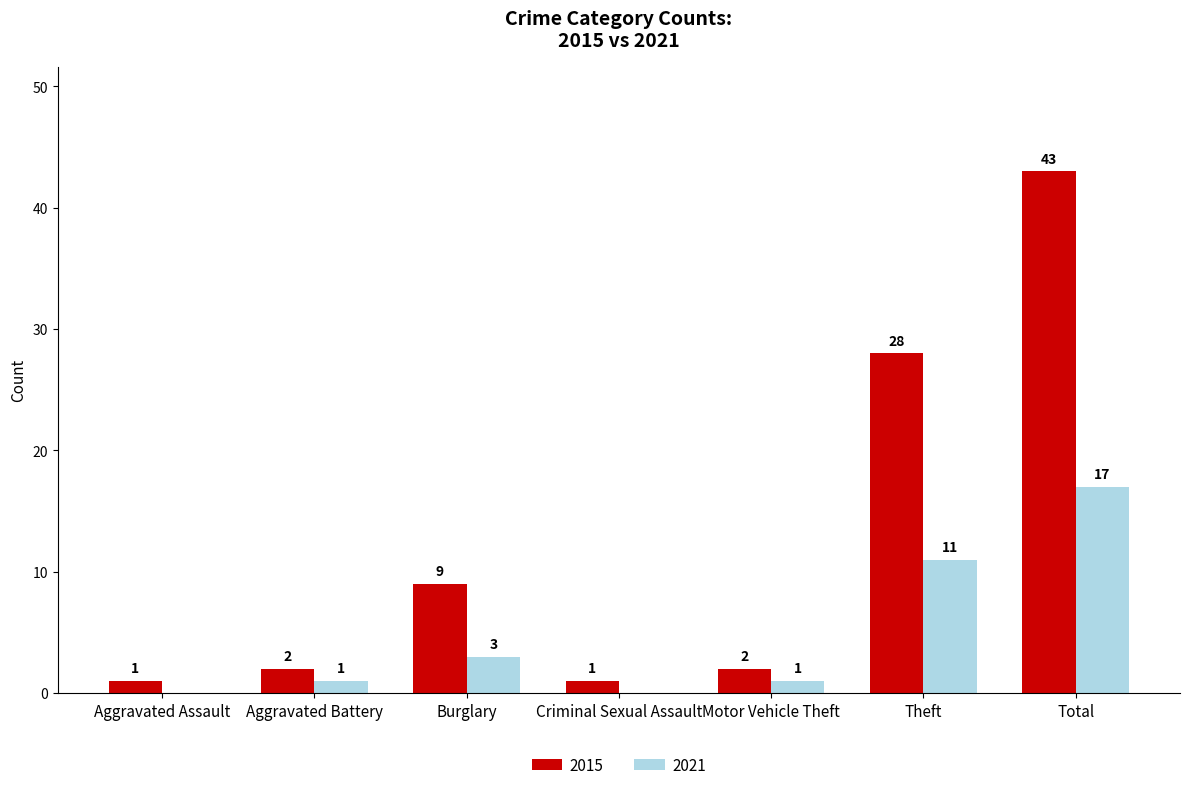

Where is 2015 nearest to the value 22?

Theft